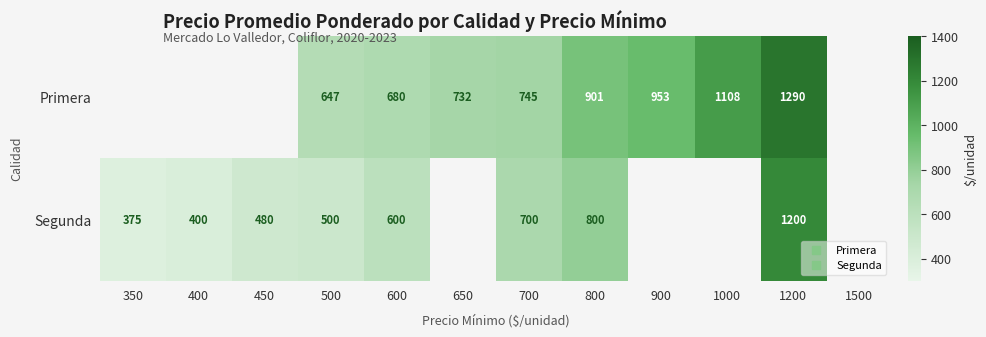

At which label is Segunda closest to 787?

800